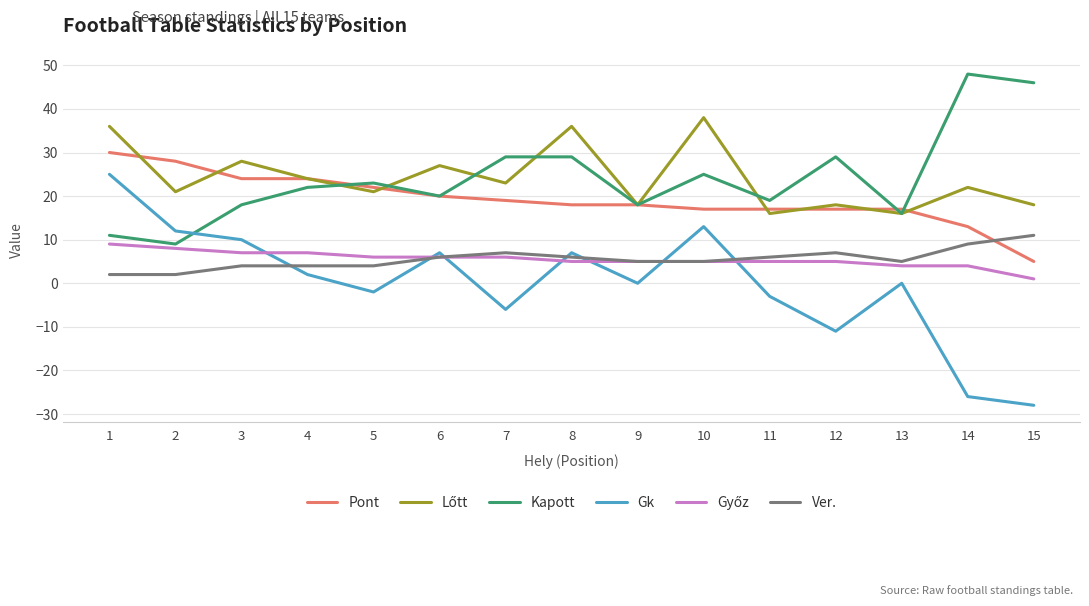

What is the maximum value shown in the chart?

48